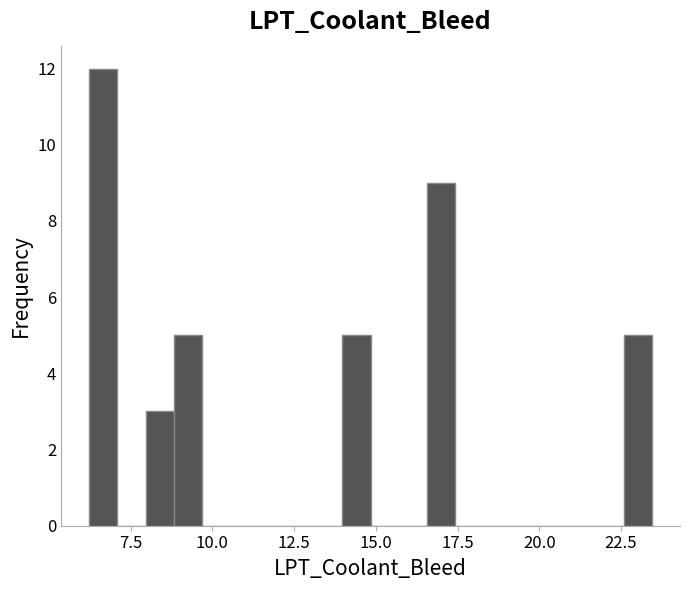

Read against the x-axis, roughly where is the centre of the tallest bar?

6.5